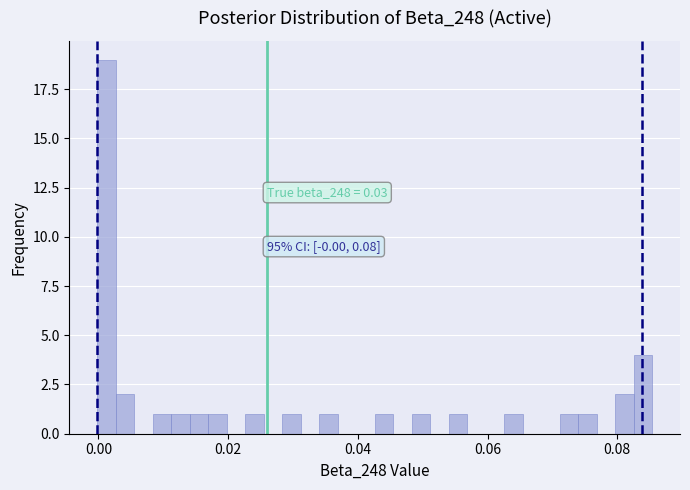

Read against the x-axis, roughly where is the centre of the tallest bar?

0.002